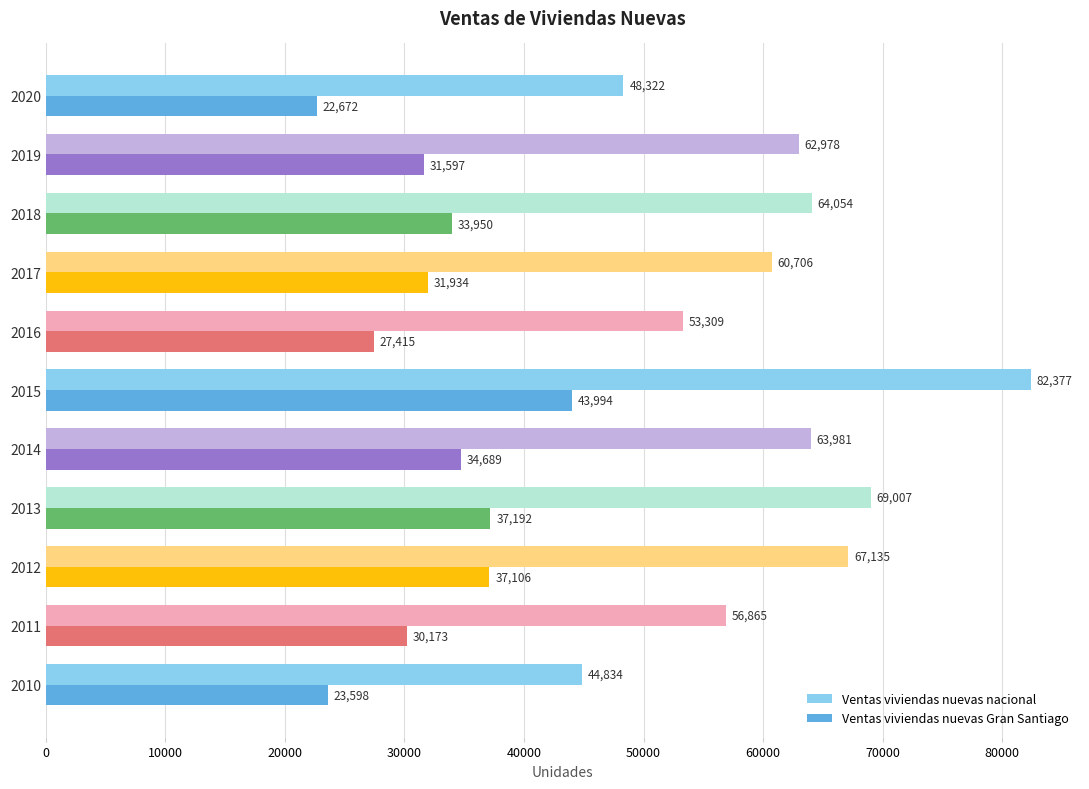

What is the approximate value of Ventas viviendas nuevas nacional at 2020?

48322